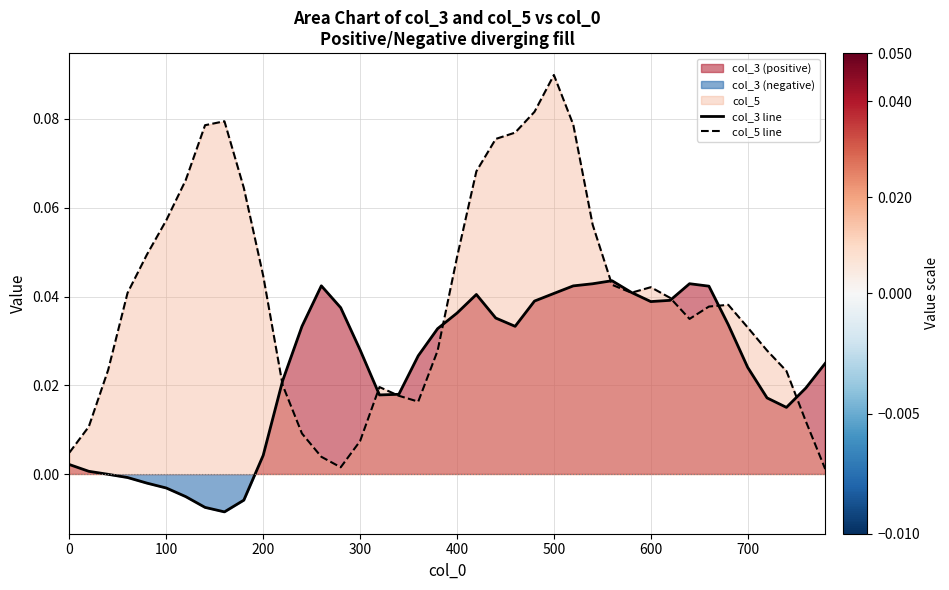

How many intersections are there between col_5 line and col_3 line?

9